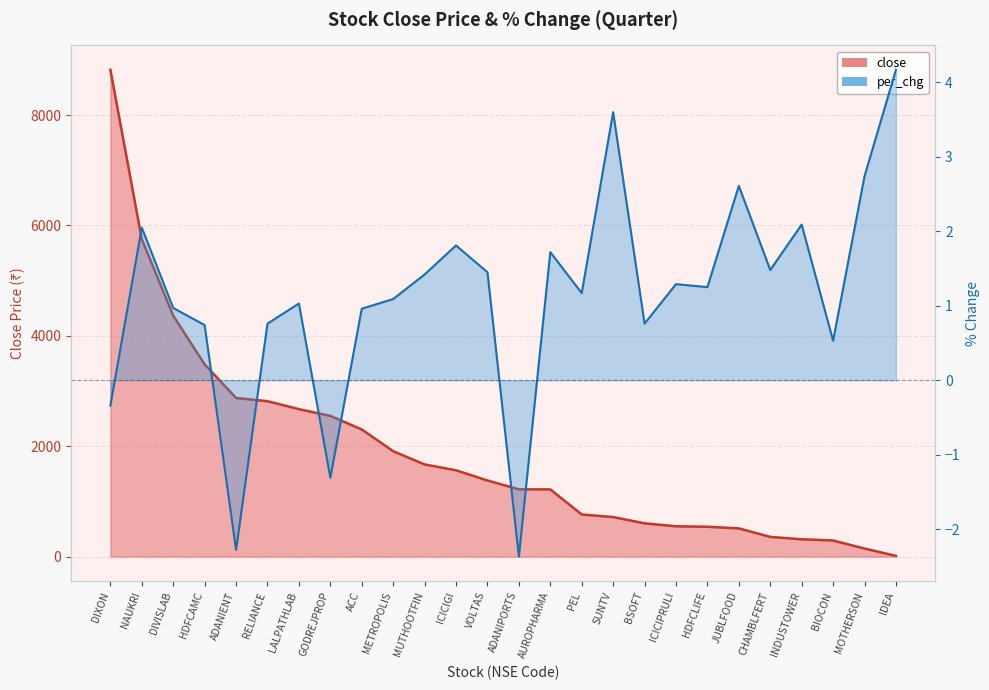

What is the sum of all close values?

49405.3